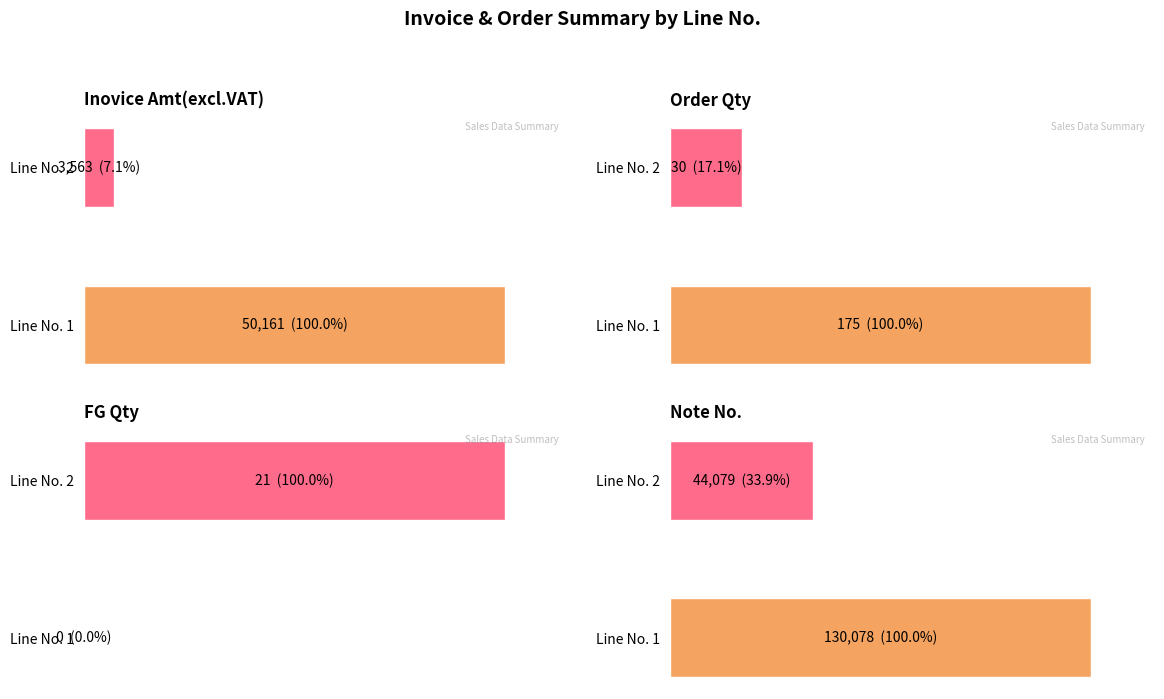

Reading left to right, what are all the values shown in this chart?

Inovice Amt(excl.VAT): 50161	3563
Order Qty: 175	30
FG Qty: 0	21
Note No.: 130078	44079